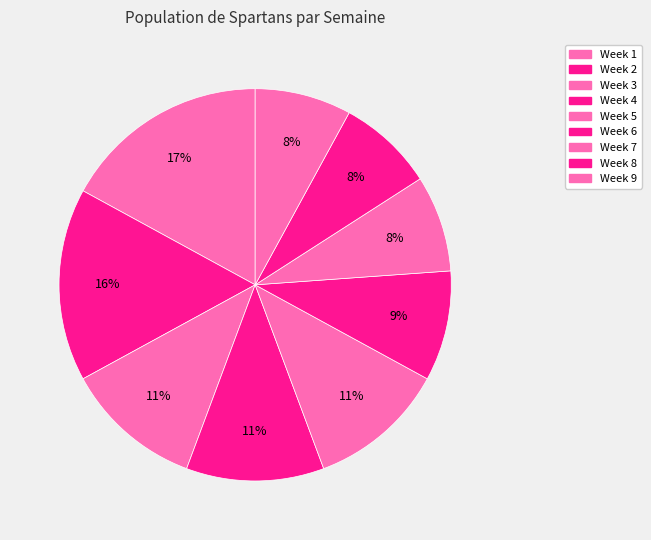

How many segments does this pie chart have?

9